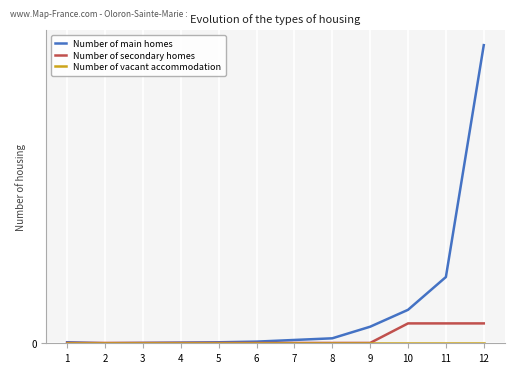

True or false: Number of main homes has more than 1 interior local peaks.

False